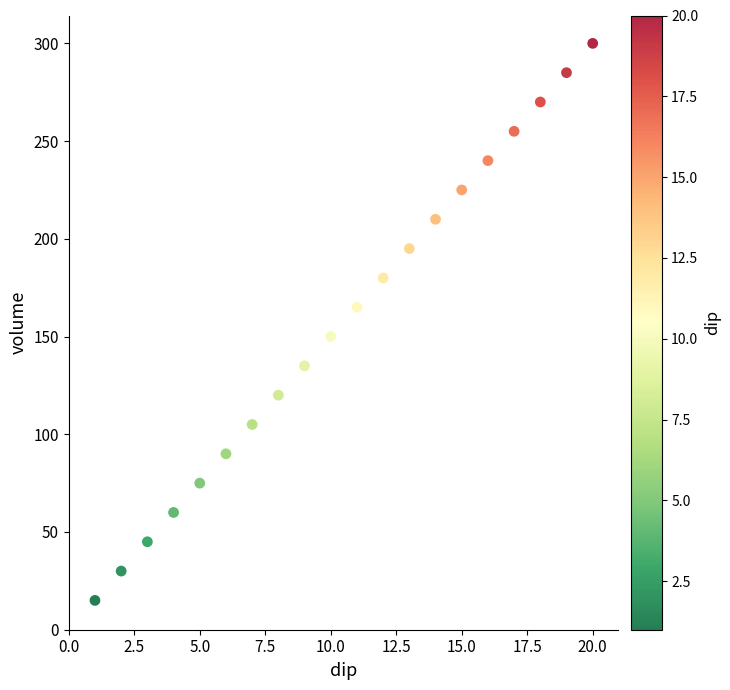

What is the range of Y values (max minus min)?

285